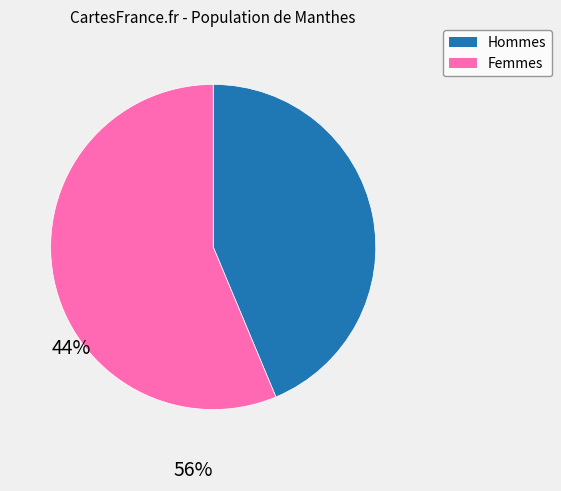

Does any single category account for the majority?

Yes